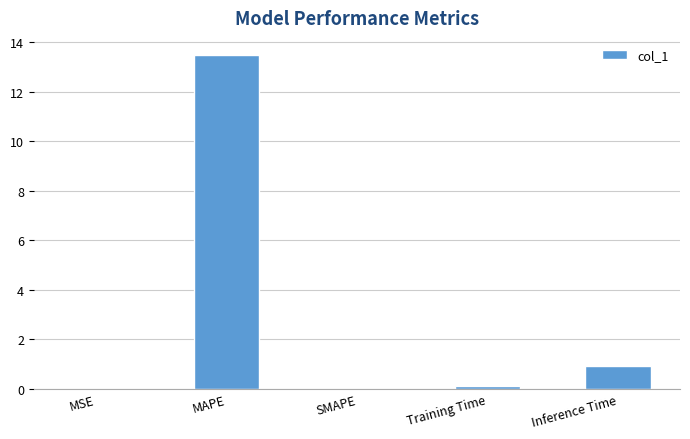

What is the difference between the values at MSE and MAPE?

13.5